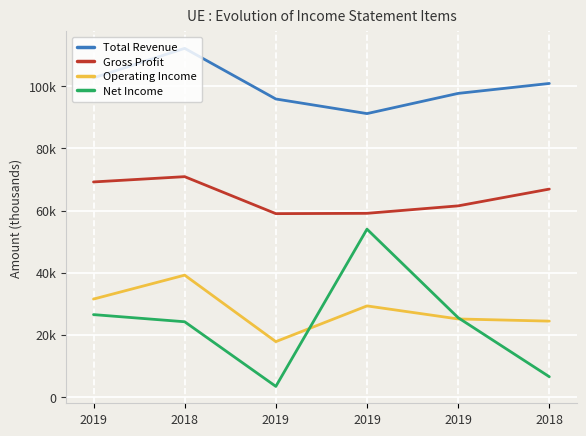

What is the total value across all series at 2018?

246500